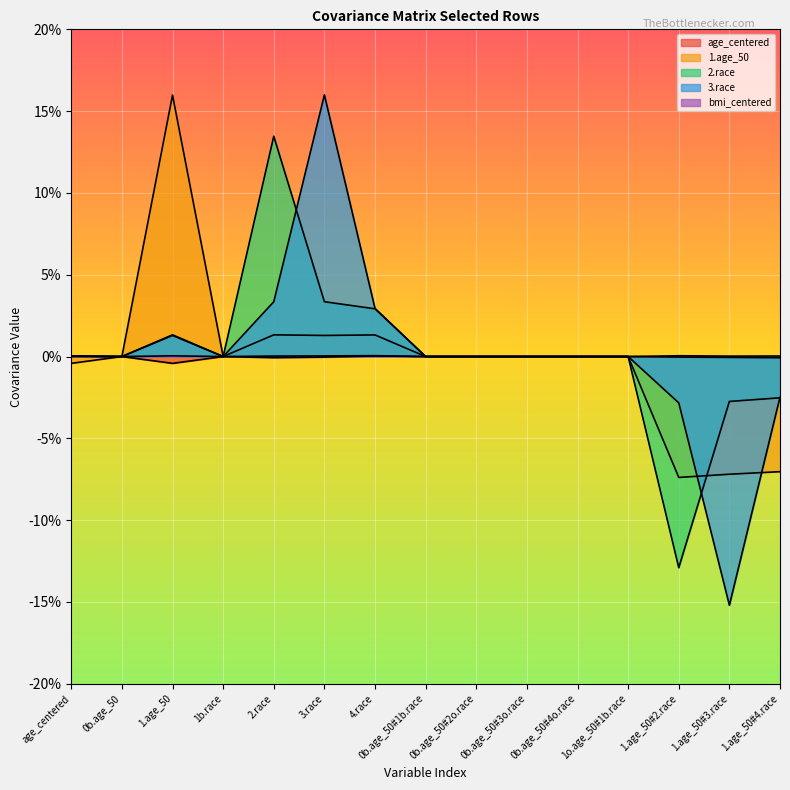

What is the label of the 13th point from the right?

1.age_50